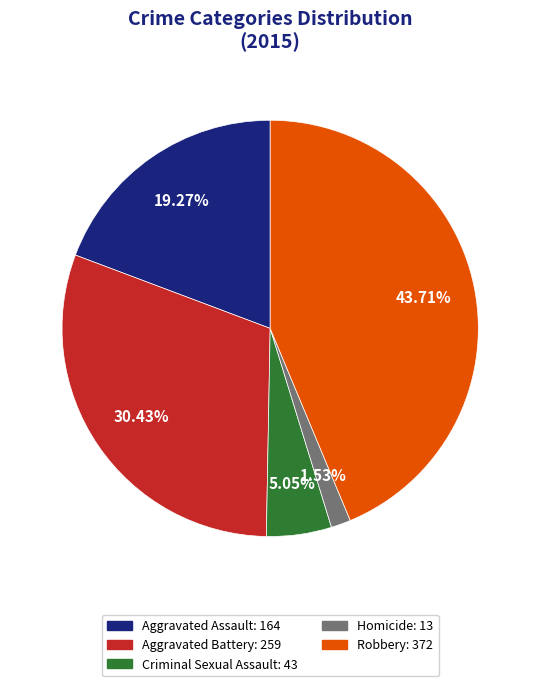

Is Homicide the majority of the pie?

No